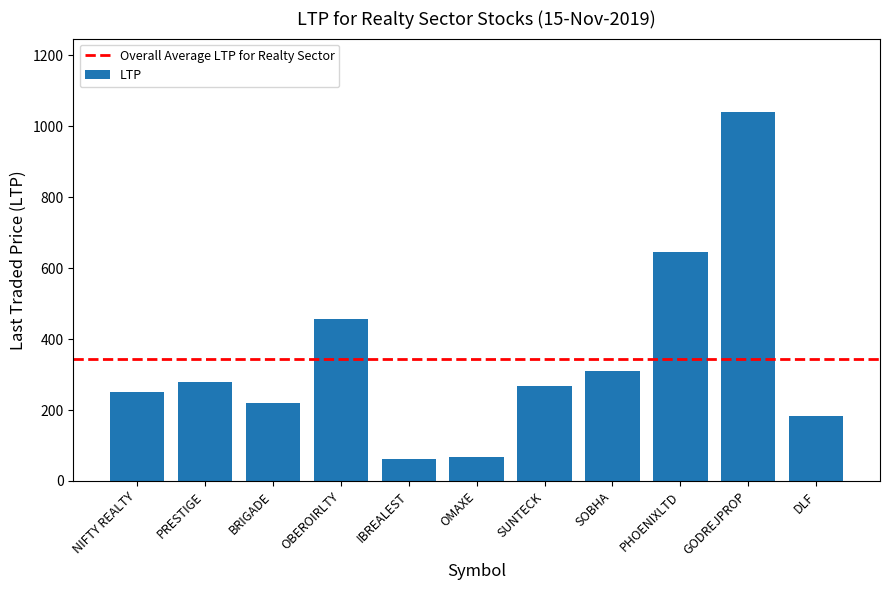

What is the greatest value displayed?

1039.0